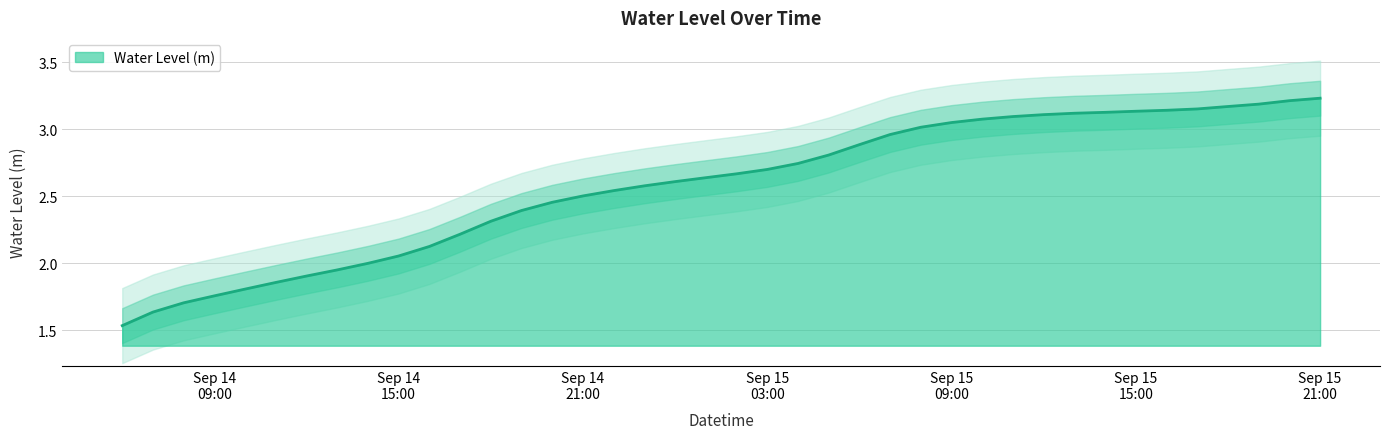

At which label is the value closest to 2?

2025-09-14 14:00:00